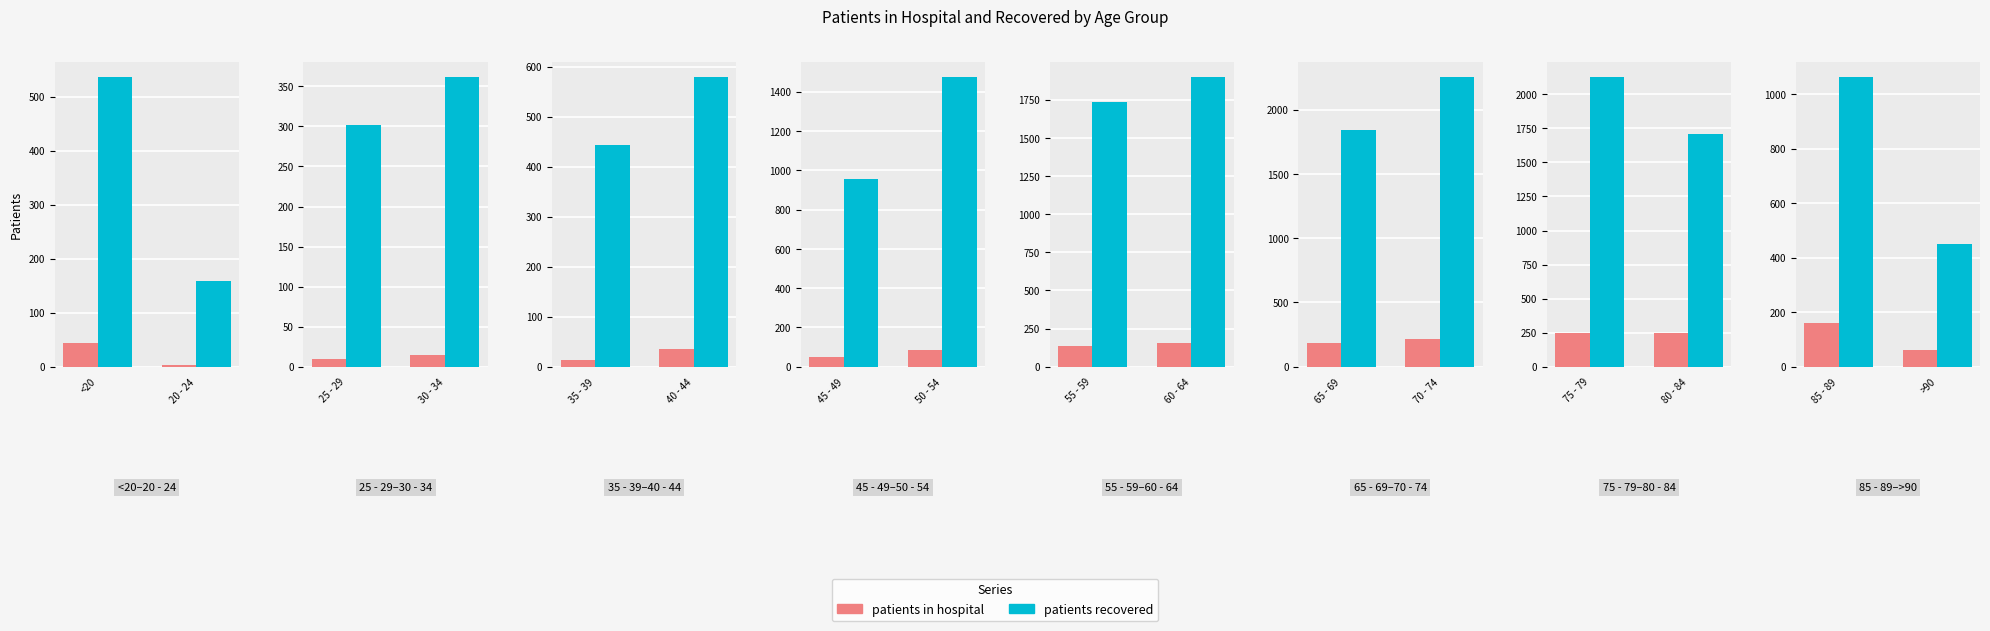

Between 85 - 89 and >90, which series saw the biggest shift?

patients recovered